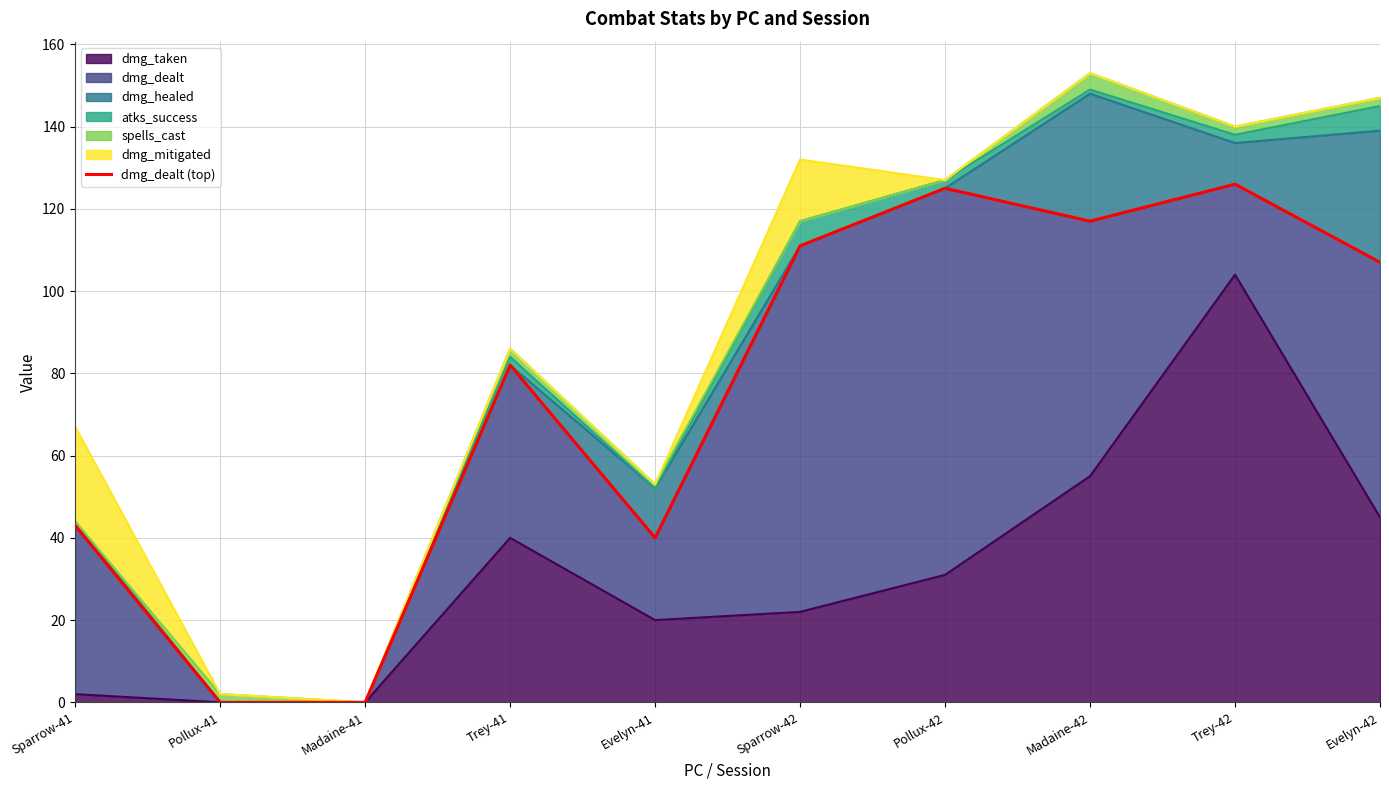

The chart shows a value of 29 at Sparrow-41. True or false?

False